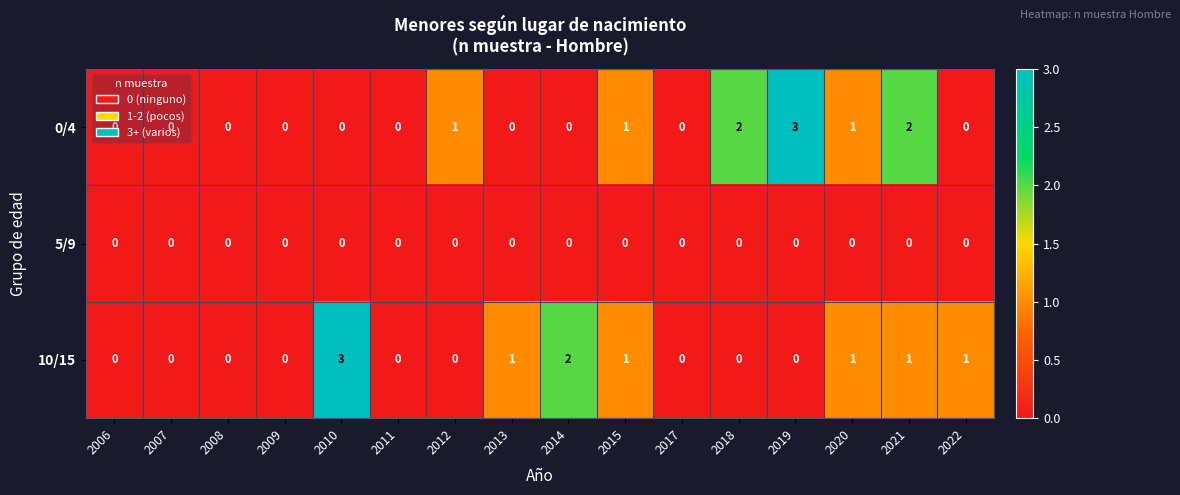

The 10/15 series shows -2 at 2011. True or false?

False